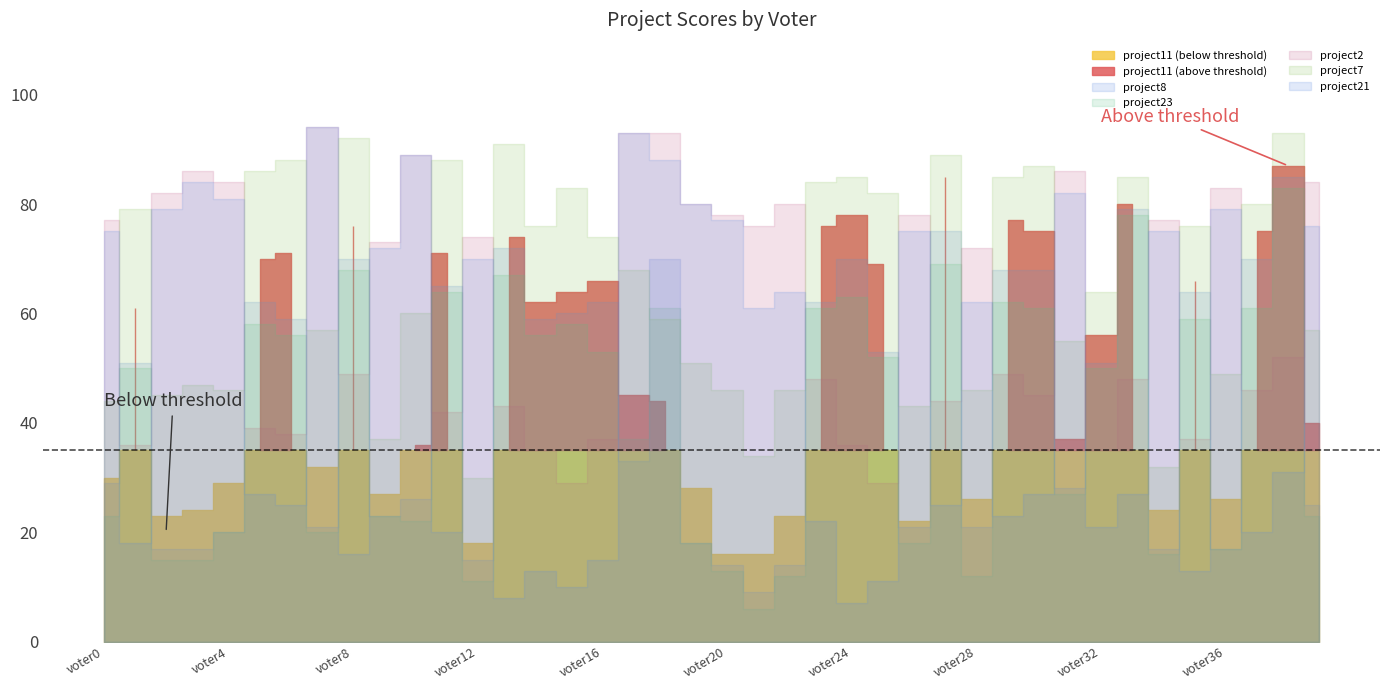

Which label corresponds to the smallest value in the chart?

voter21